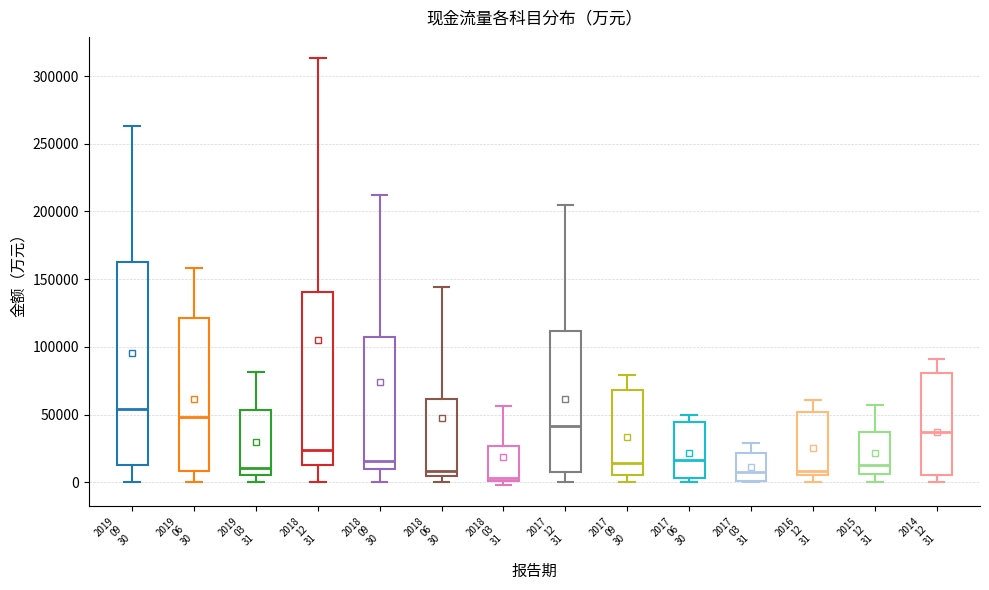

Where does the upper whisker of the box for 2019 06 30 end on the y-axis? The values are not printed on the chart, so give them approximately, as read against the axis.

160000